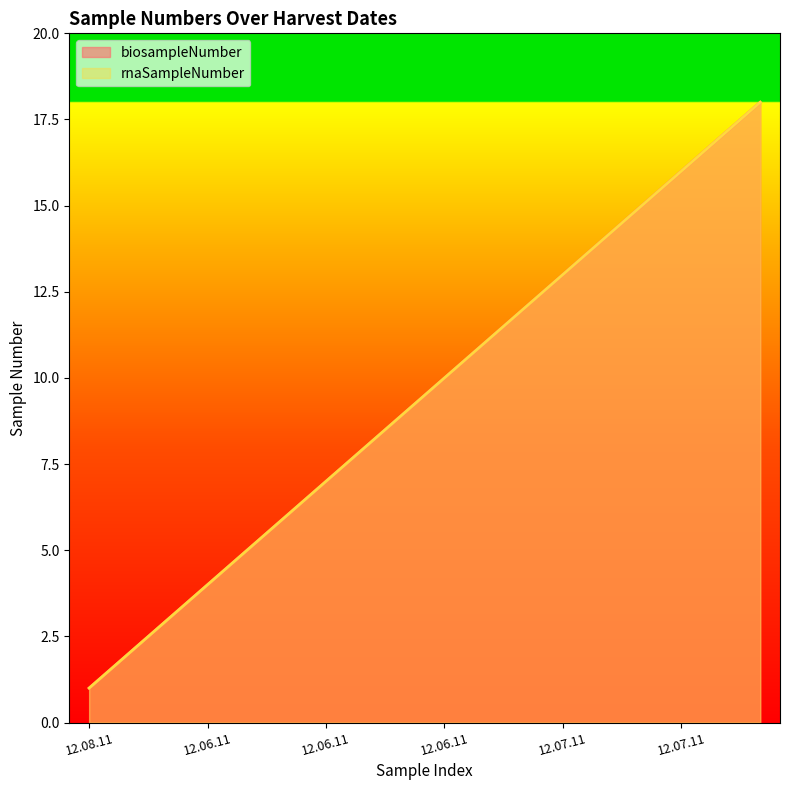

What is the sum of the rnaSampleNumber values at 12.07.11 and 12.06.11?

19